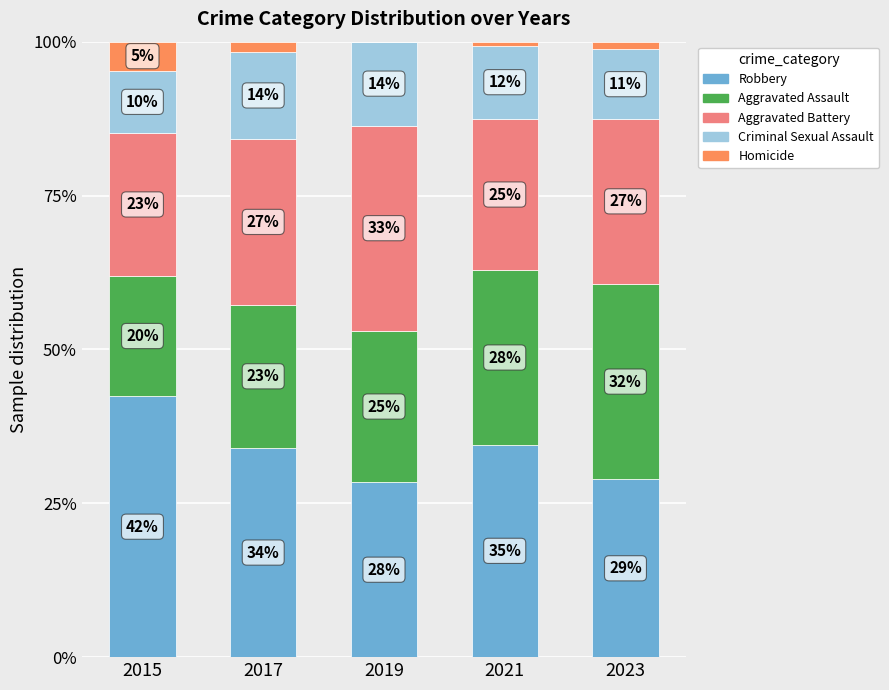

The value of Aggravated Battery at 2019 is 33.3. True or false?

True